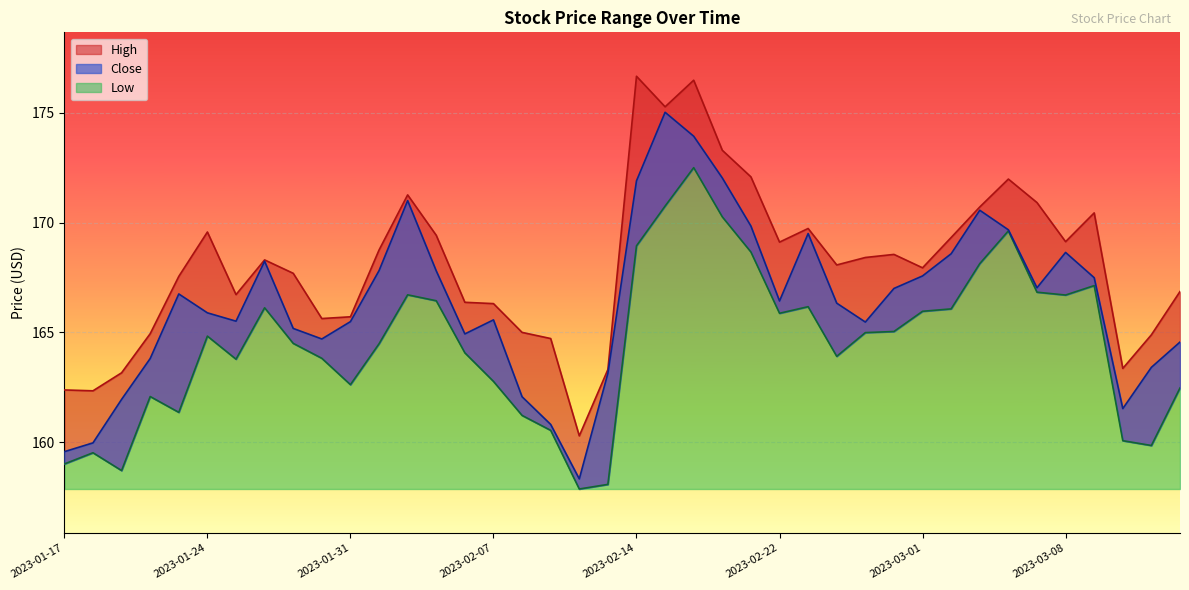

What is the highest value of the High series?

176.7